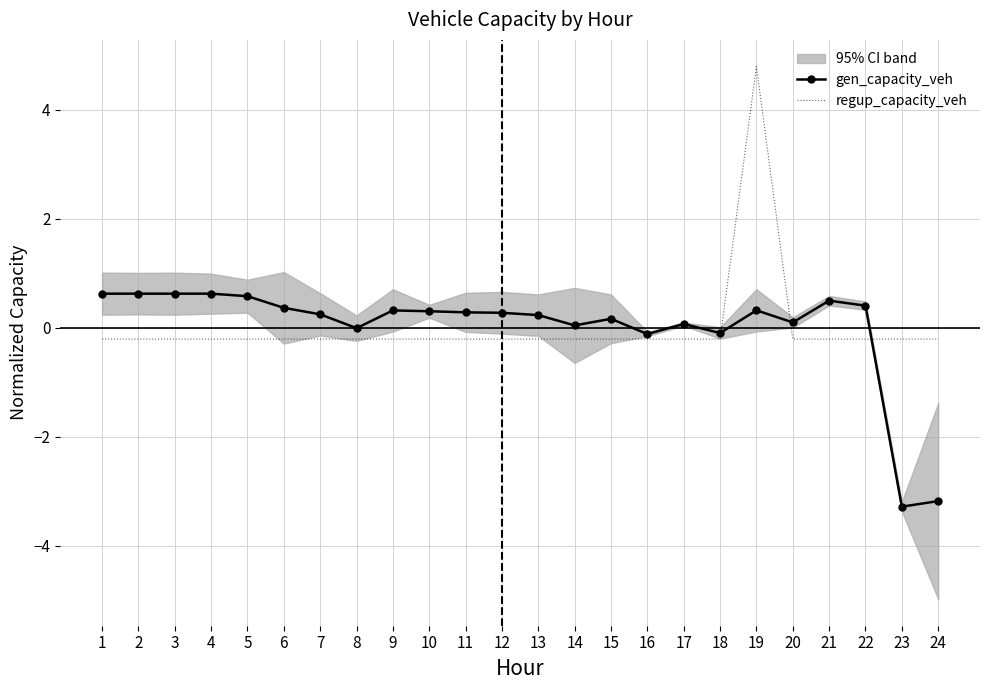

List the labels in order of gen_capacity_veh value, smallest first.

23, 24, 16, 18, 8, 14, 17, 20, 15, 13, 7, 12, 11, 10, 9, 19, 6, 22, 21, 5, 1, 2, 3, 4